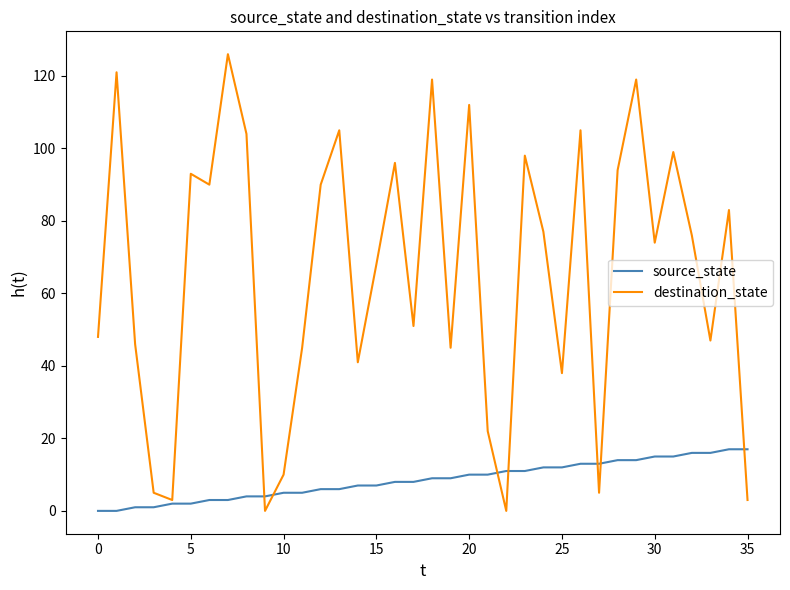

What are all the series names shown in the legend?

source_state, destination_state